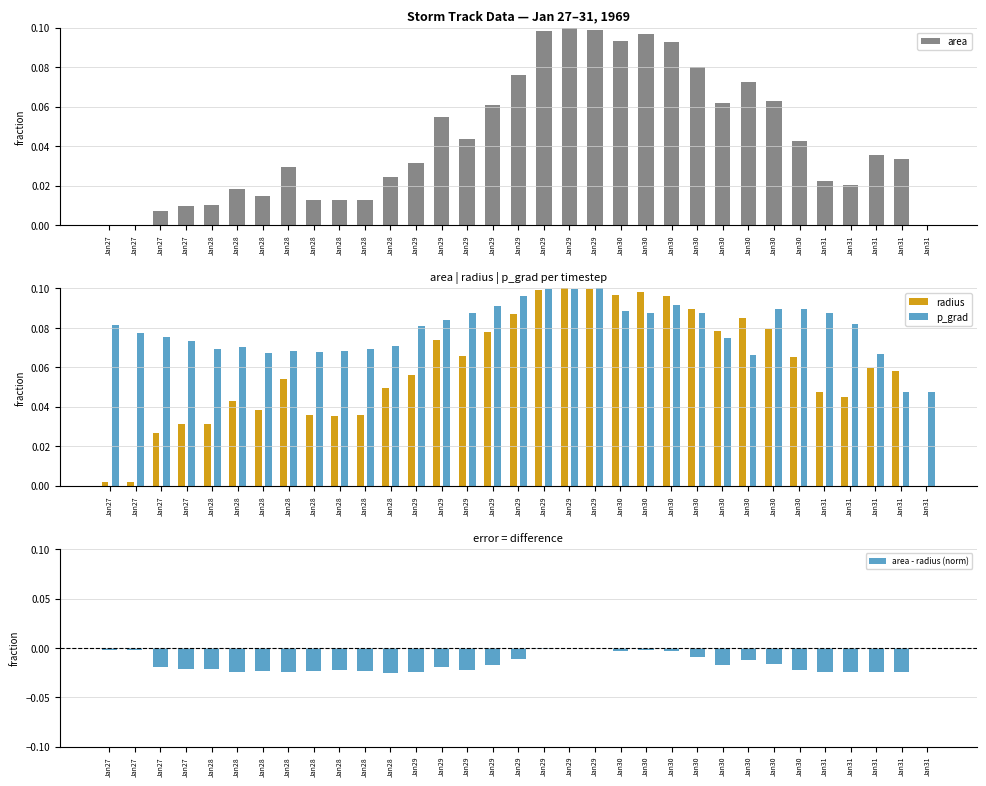

What is the value of the area bar at the 24th from the left?

0.1